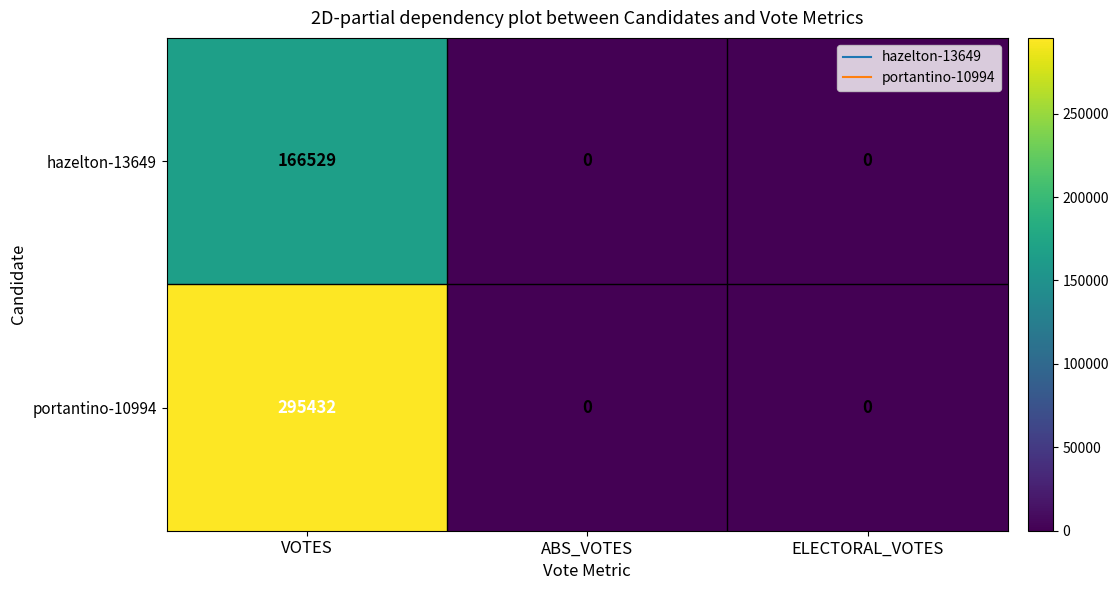

Reading right to left, what are all the values shown in this chart?

hazelton-13649: ELECTORAL_VOTES=0	ABS_VOTES=0	VOTES=166529
portantino-10994: ELECTORAL_VOTES=0	ABS_VOTES=0	VOTES=295432